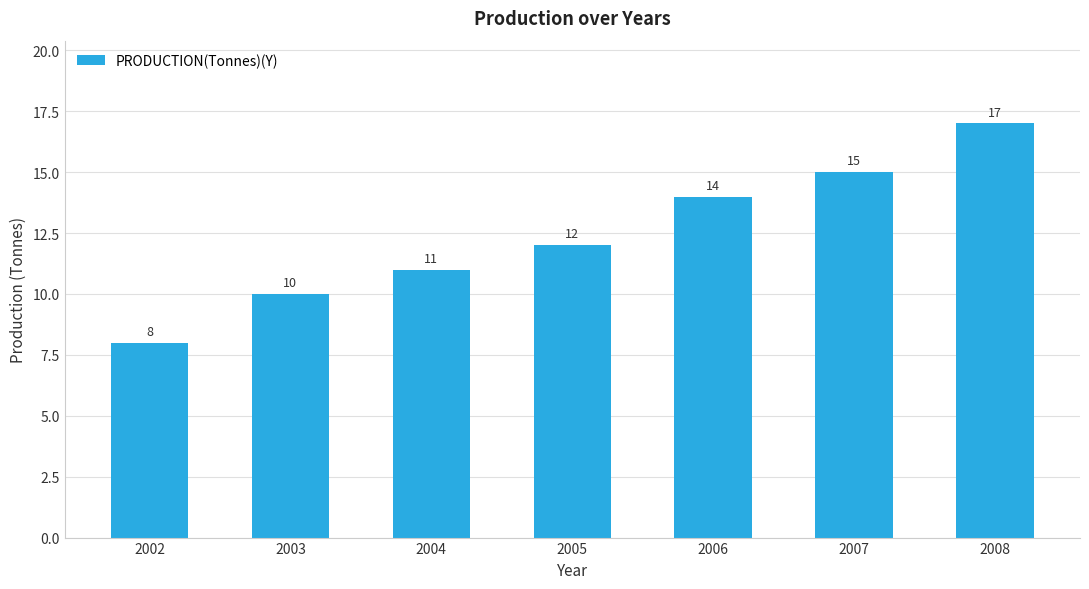

How many data points are less than 12?

3